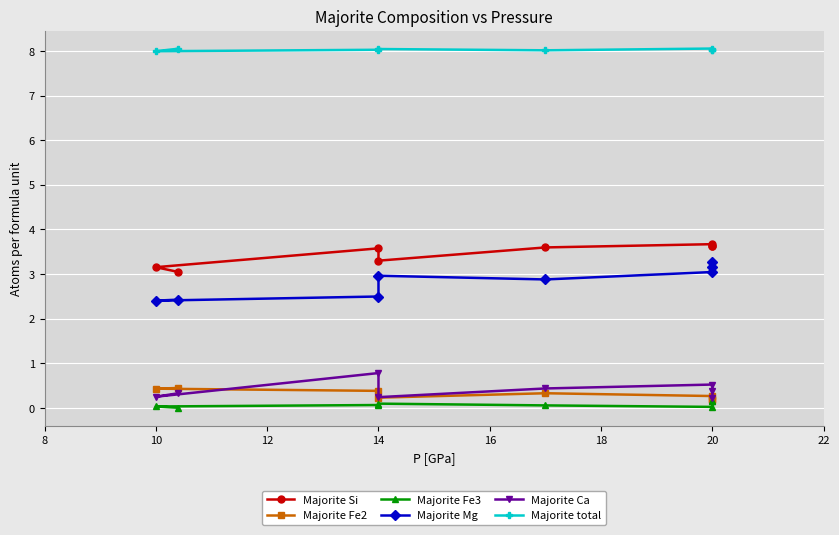

Which series has the largest total across all categories?

Majorite total